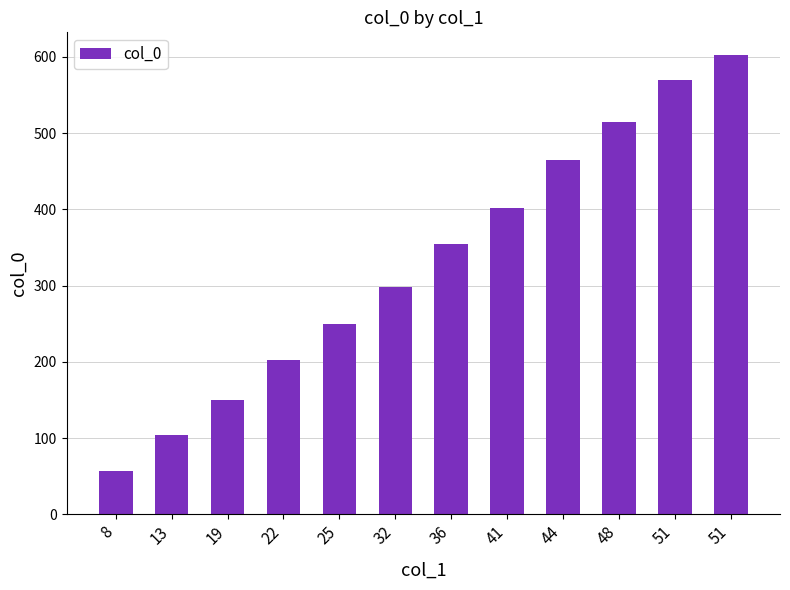

How many bars are there in total?

12